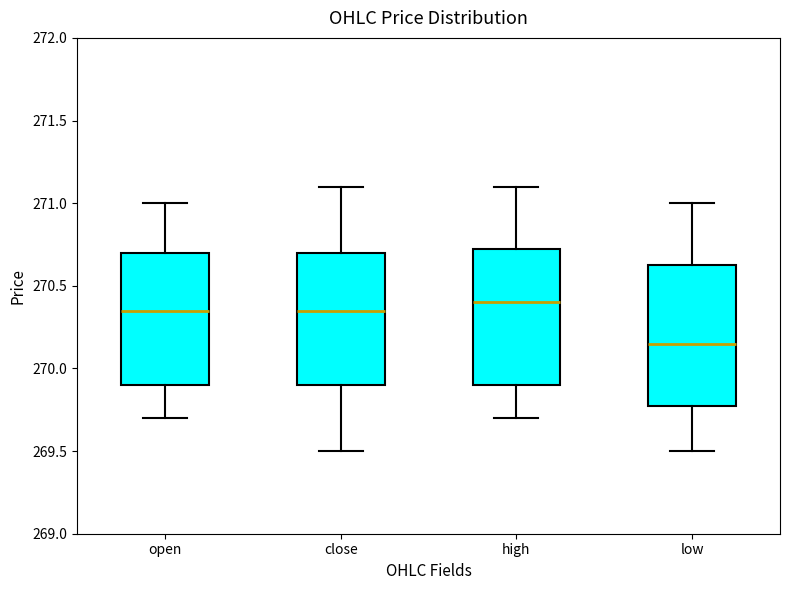

Where is the upper edge of the box for close on the y-axis? The values are not printed on the chart, so give them approximately, as read against the axis.

270.70